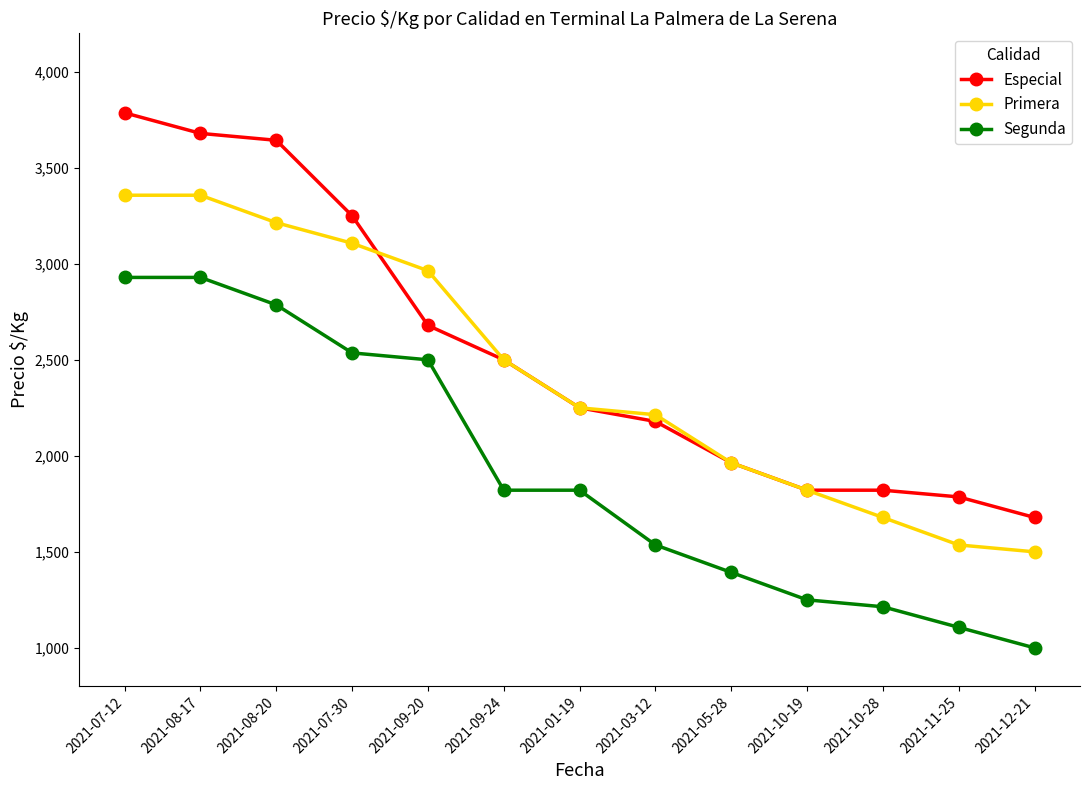

What is the label of the 8th point from the right?

2021-09-24